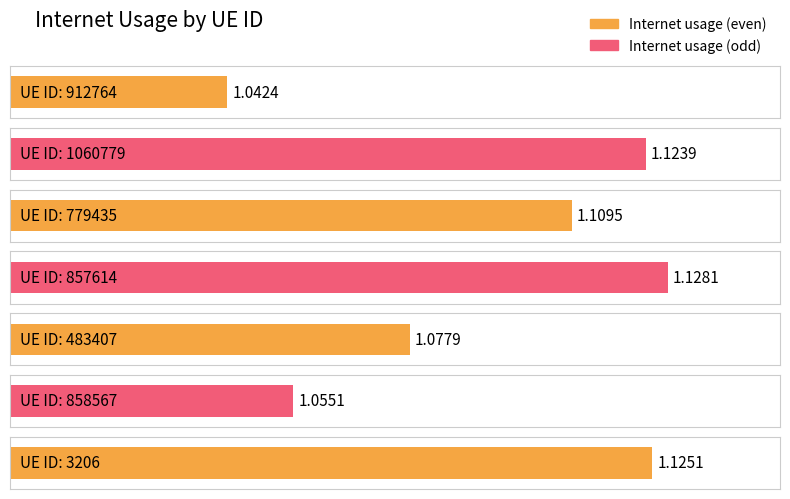

Approximately how many times larger is the value at 857614 compared to 1060779?

1.0